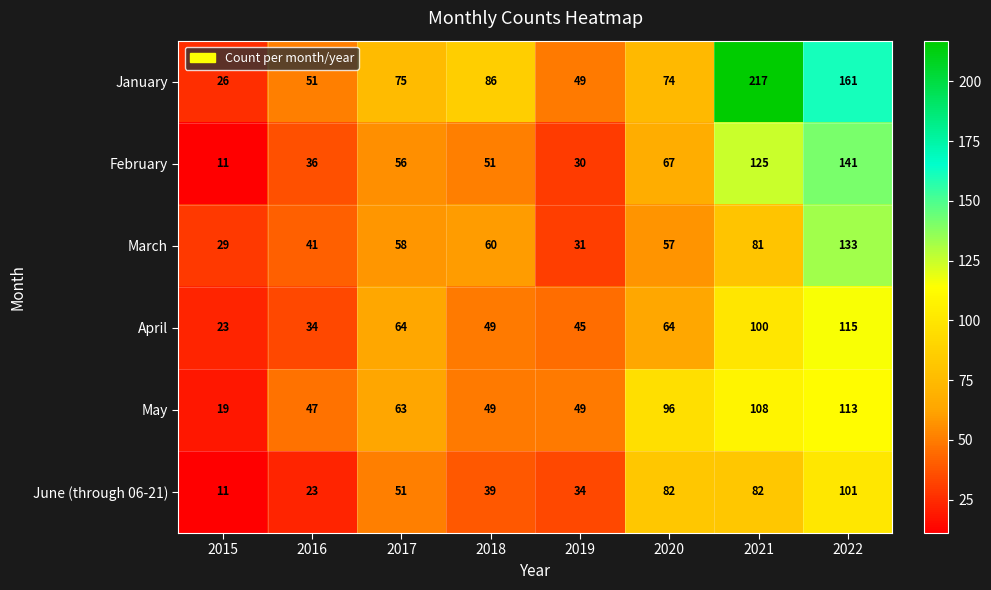

True or false: March has a value of 41 at 2016.

True